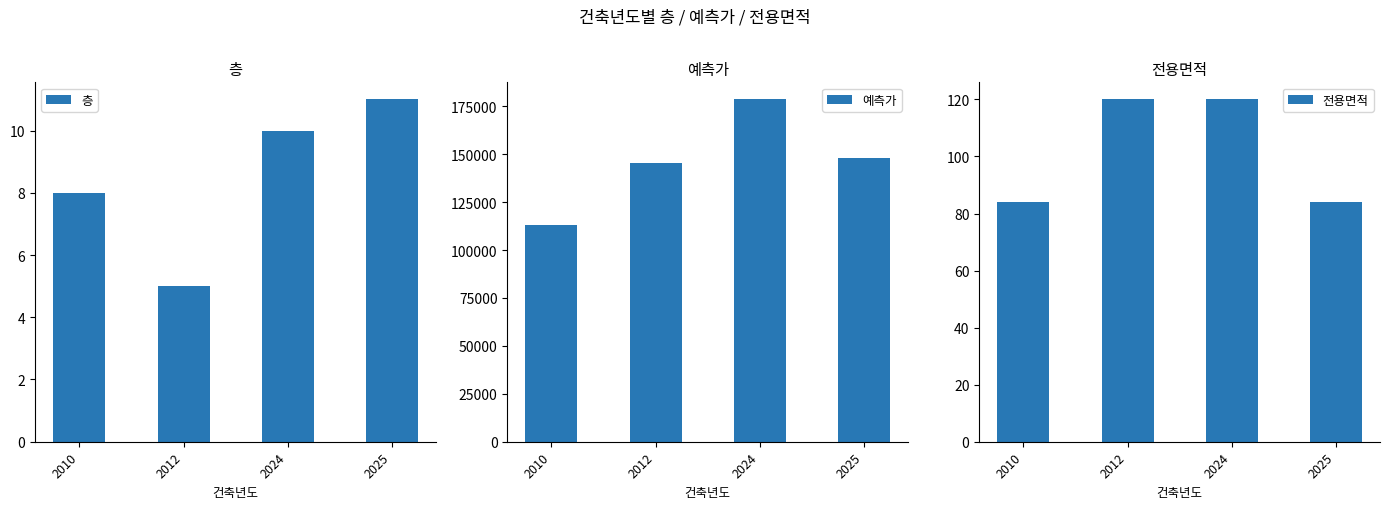

Reading right to left, what are all the values shown in this chart?

층: 11.0	10.0	5.0	8.0
예측가: 147872.6	178526.2	145127.1	112812.8
전용면적: 84.0	120.0	120.0	84.0